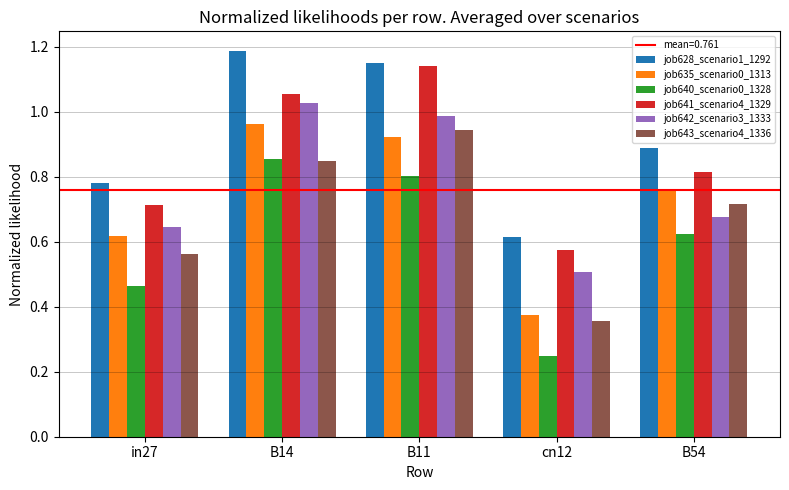

The job635_scenario0_1313 series shows 0.2 at in27. True or false?

False